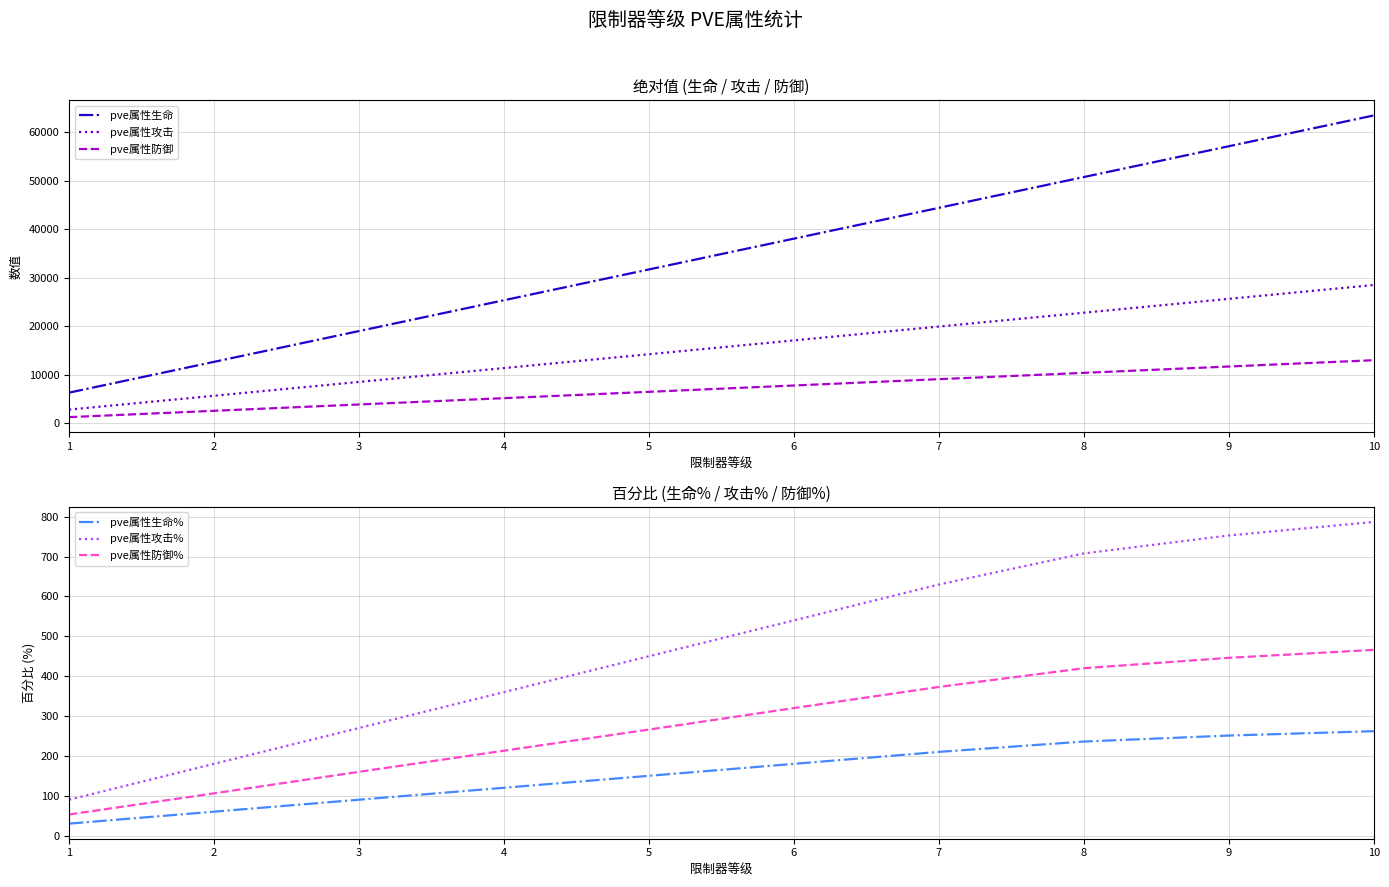

What is the approximate value of pve属性生命 at 7, to the nearest 10?

44380